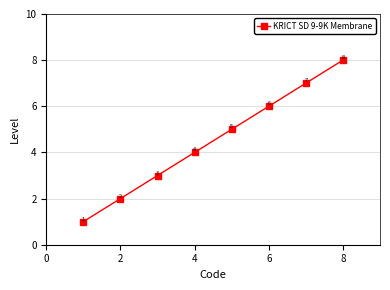

What is the minimum value shown in the chart?

1